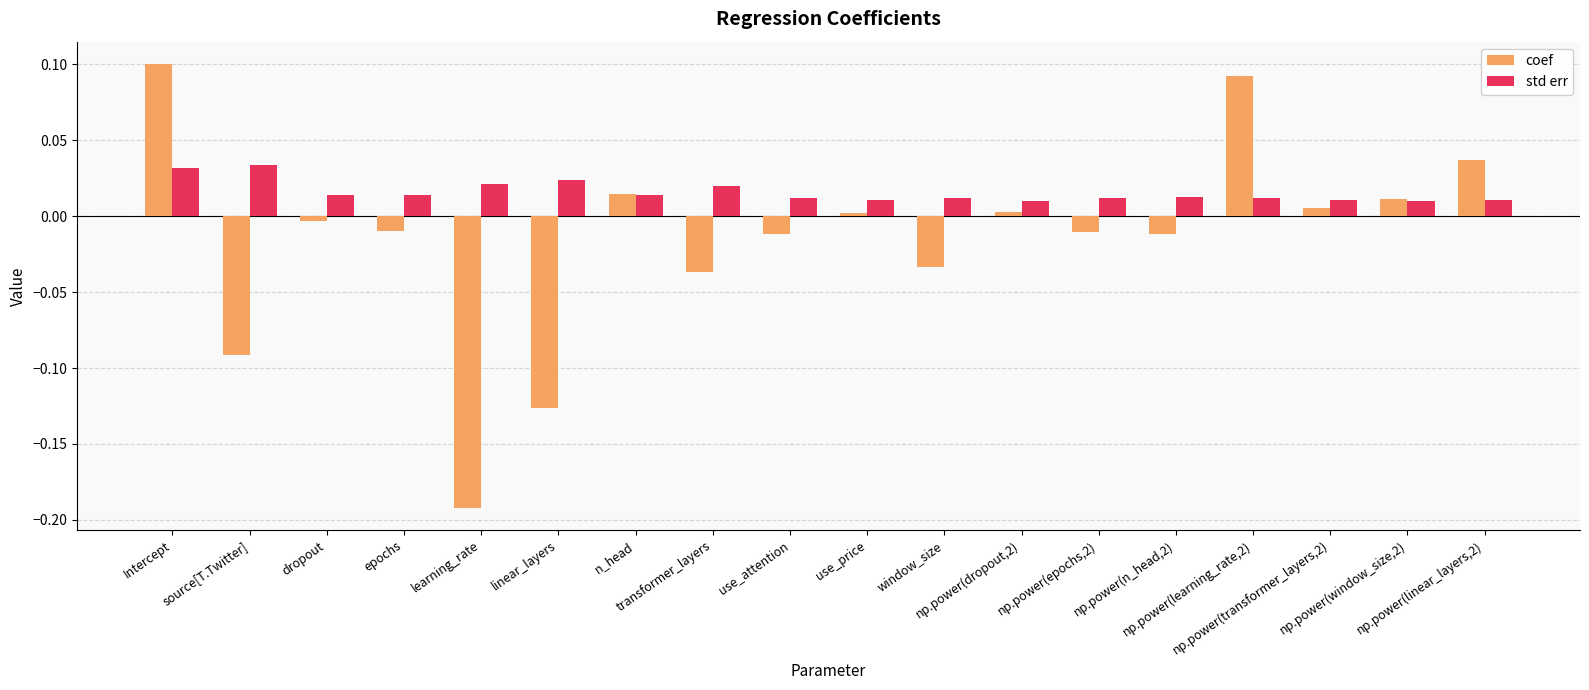

At epochs, list the series in order from smallest to largest.

coef, std err